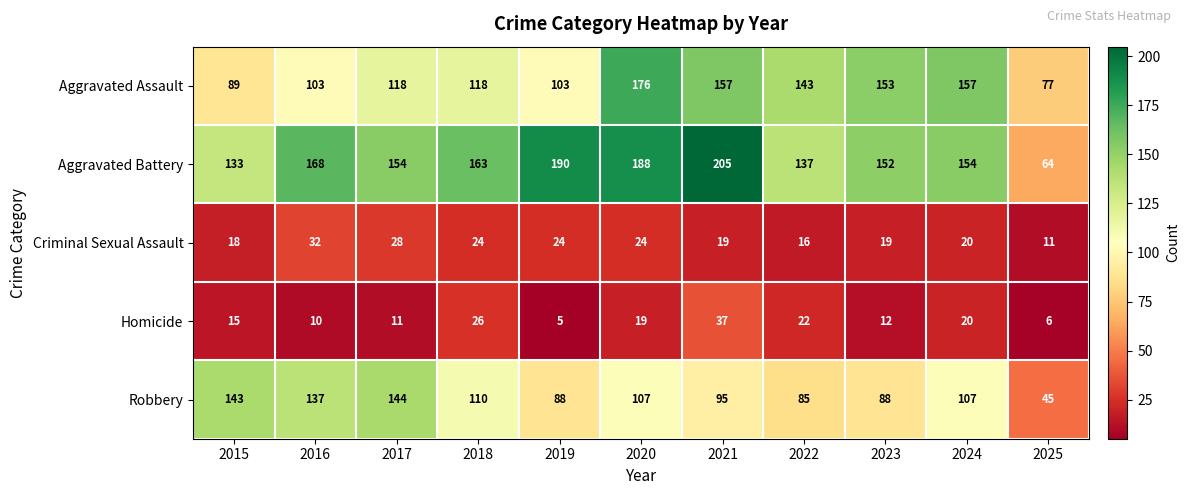

What is the total value across all series at 2023?

424